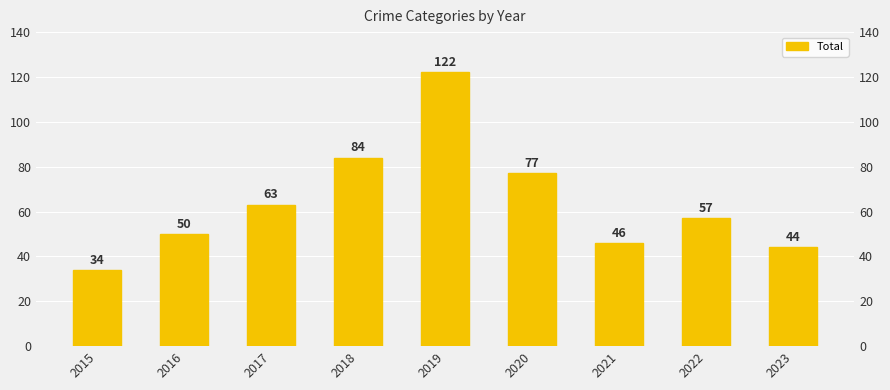

What is the value of the 4th bar from the left?

84